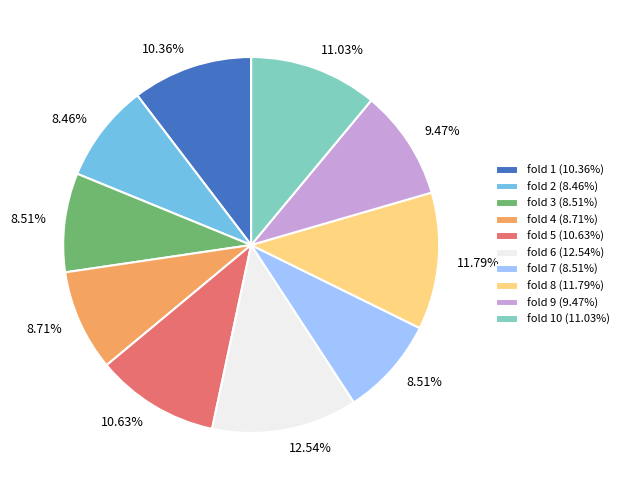

Is there a majority slice in this chart?

No